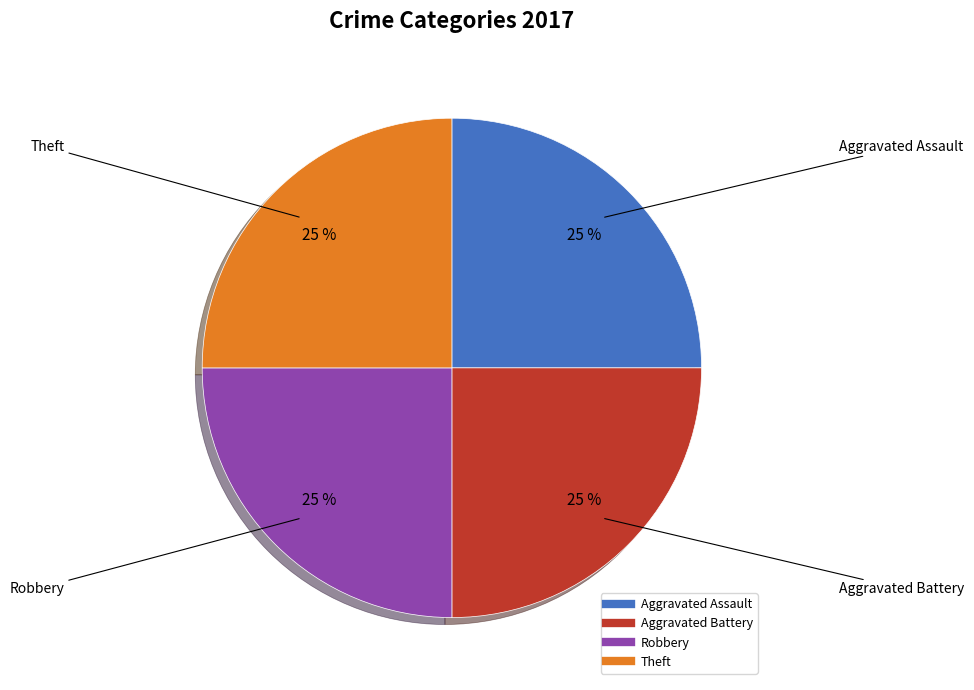

How many slices are in this pie chart?

4